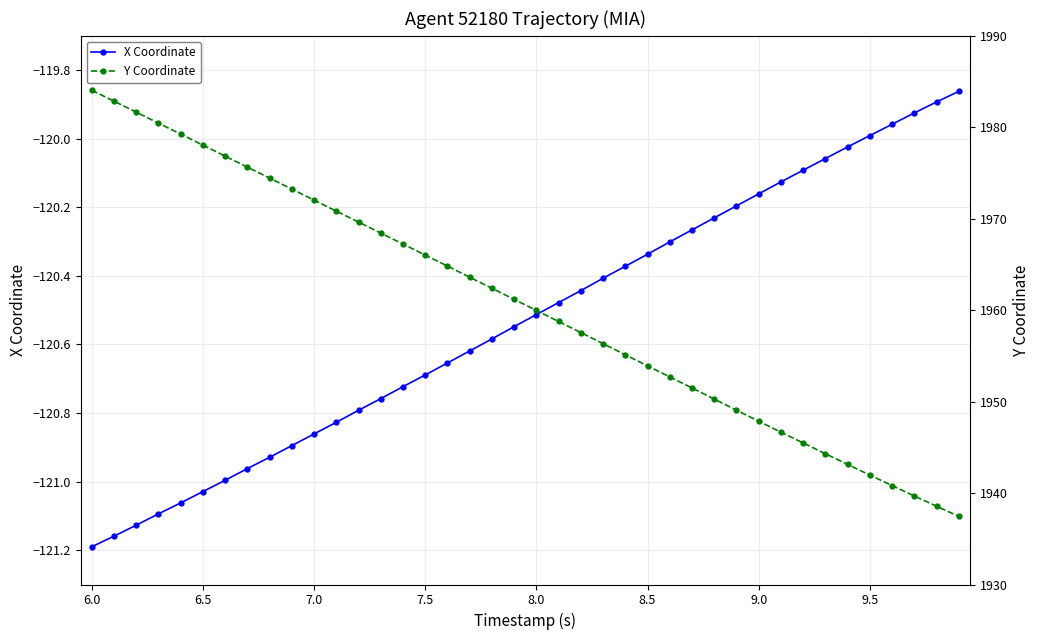

True or false: X Coordinate has more than 2 interior local peaks.

False